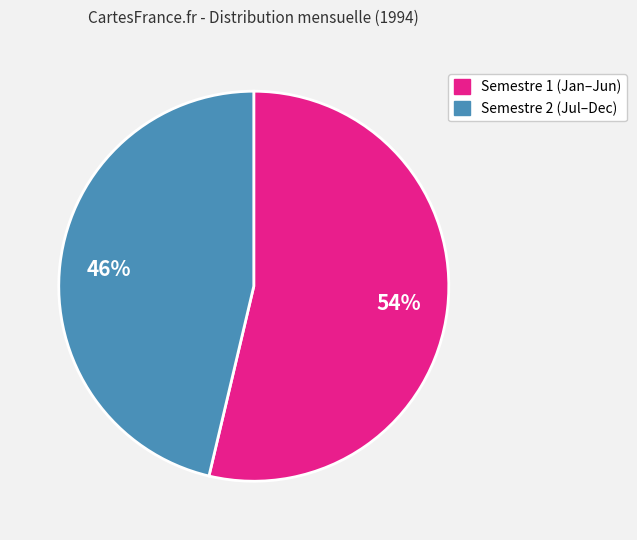

To the nearest percent, what is the average slice percentage?

50%